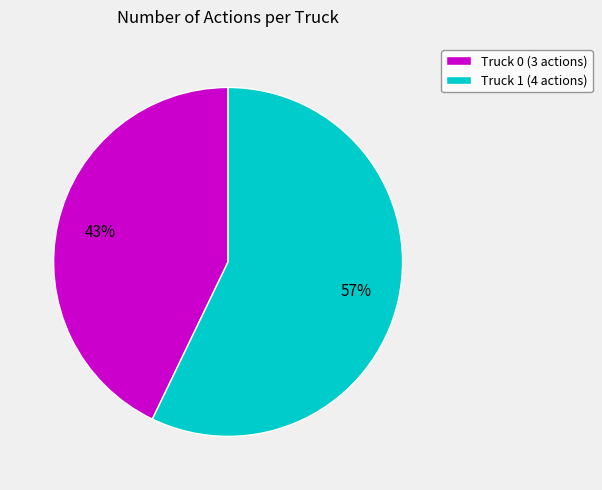

Does Truck 1 represent more than half of the total?

Yes